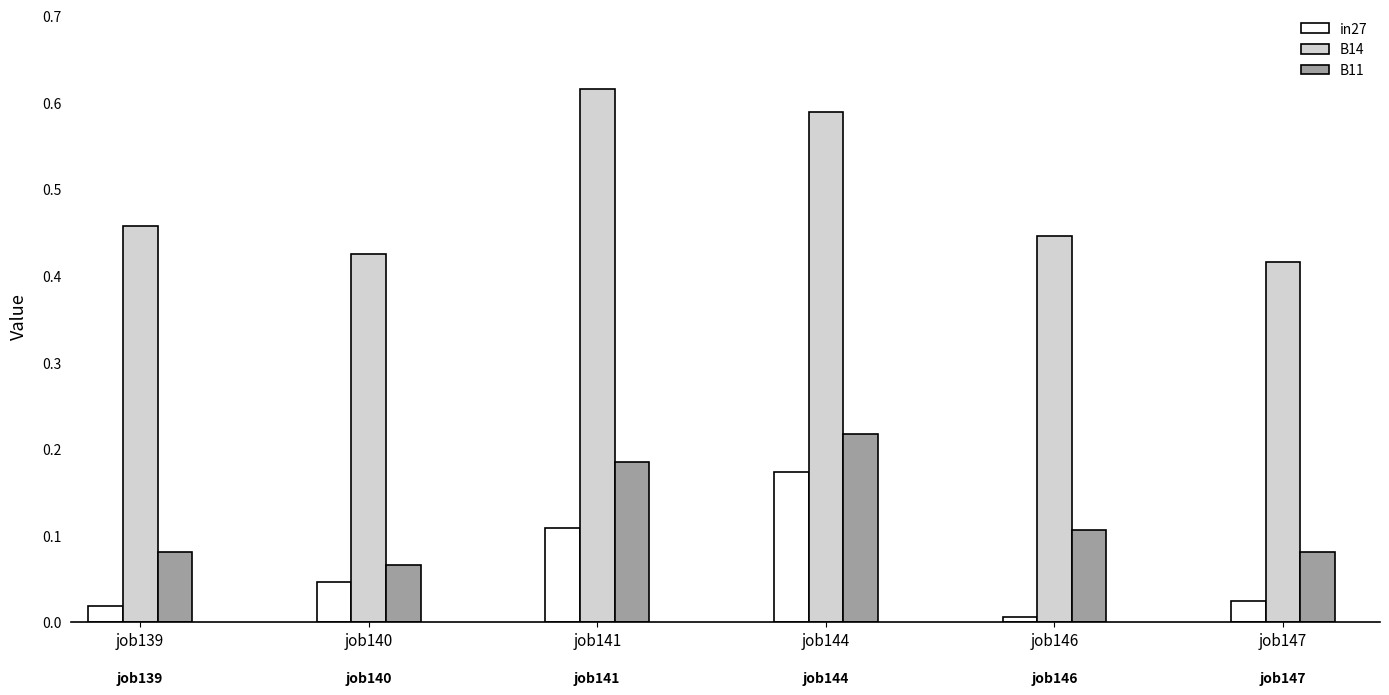

What is the sum of all B11 values?

0.7